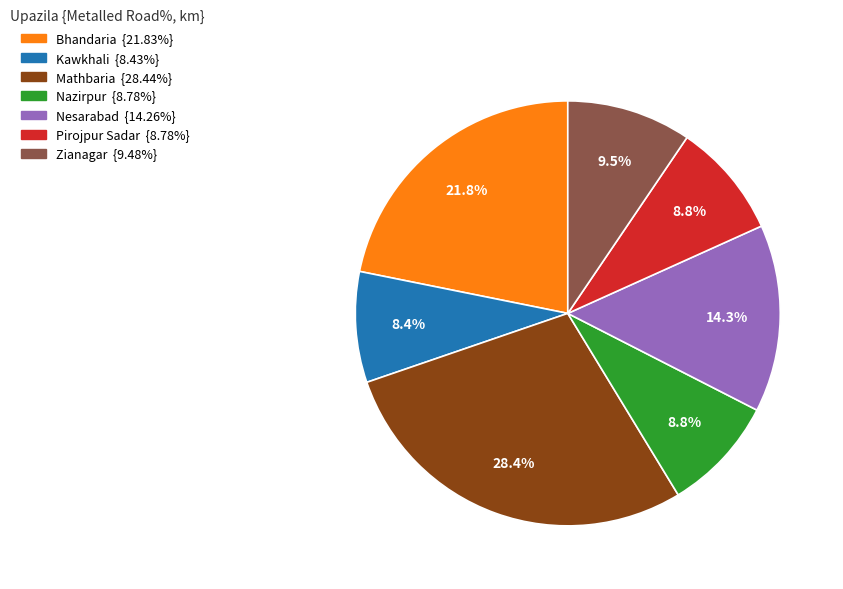

To the nearest percent, what percentage of the pie is Bhandaria?

22%